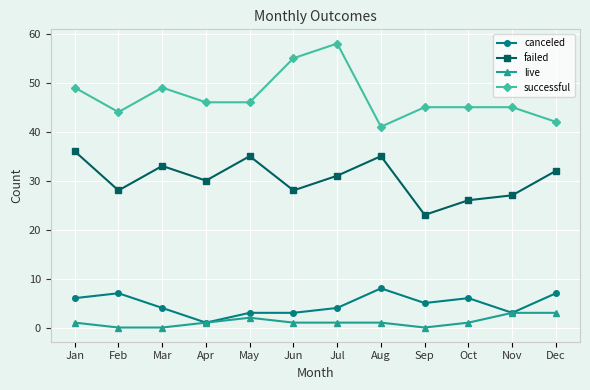

Between Jul and Aug, which series saw the biggest shift?

successful